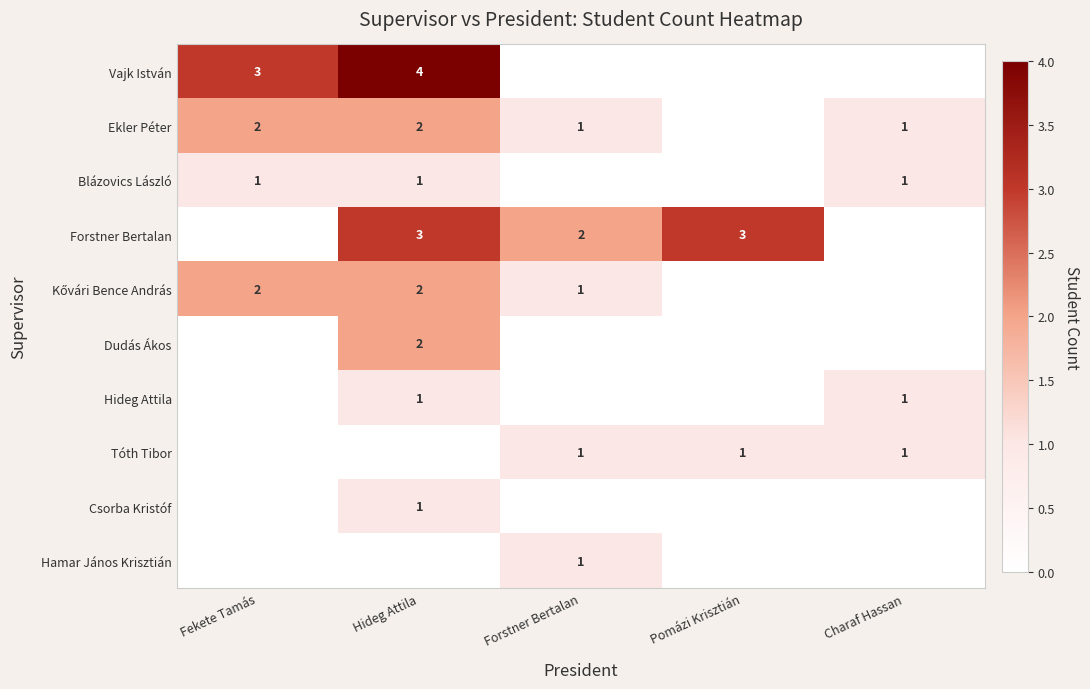

The value of Ekler Péter at Charaf Hassan is 0. True or false?

False